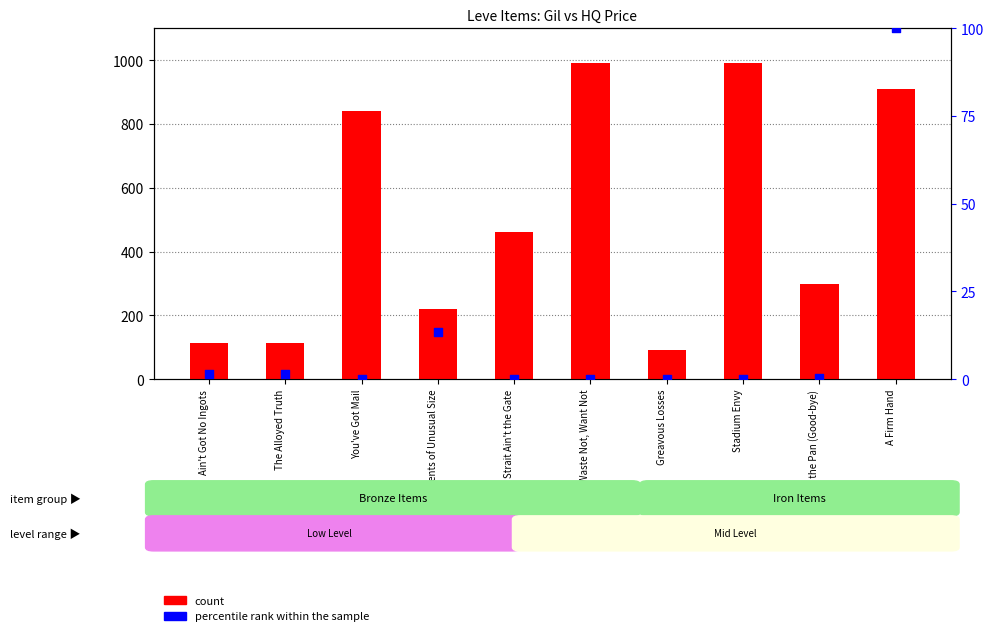

What is the total value across all series at The Alloyed Truth?

113.4